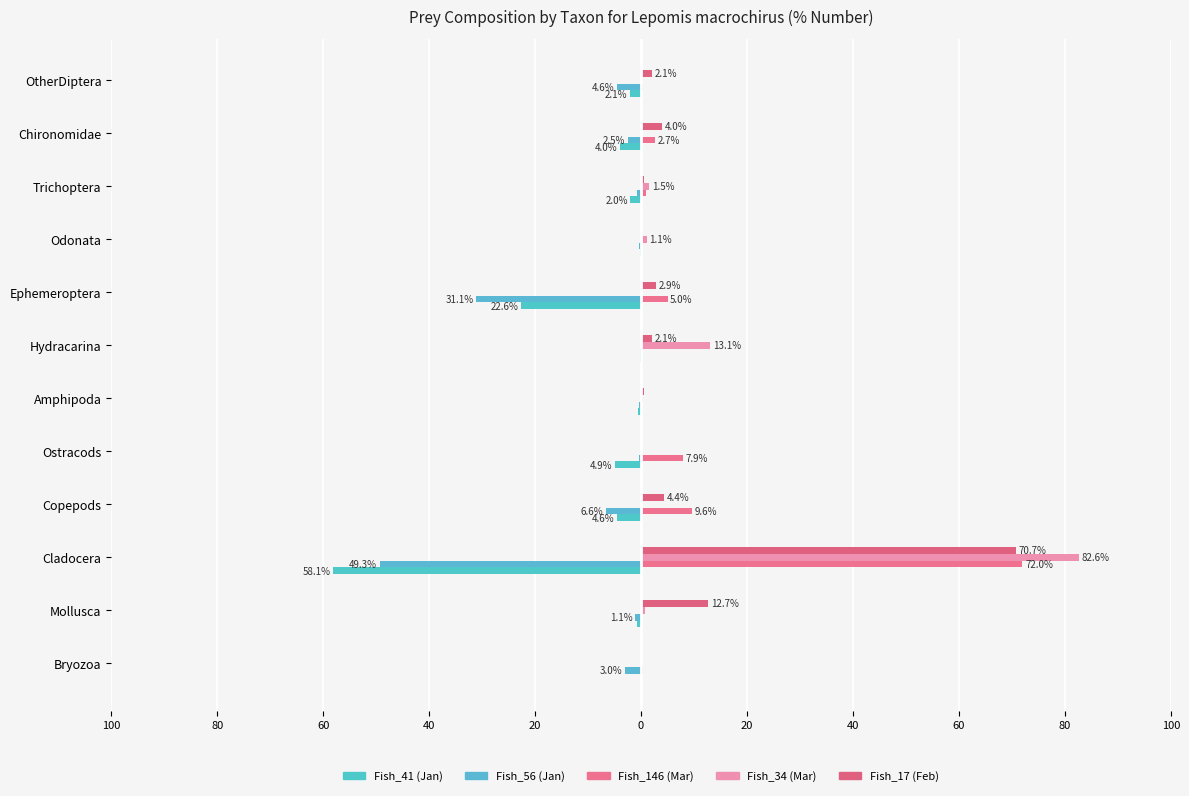

How many data points does each series have?

12